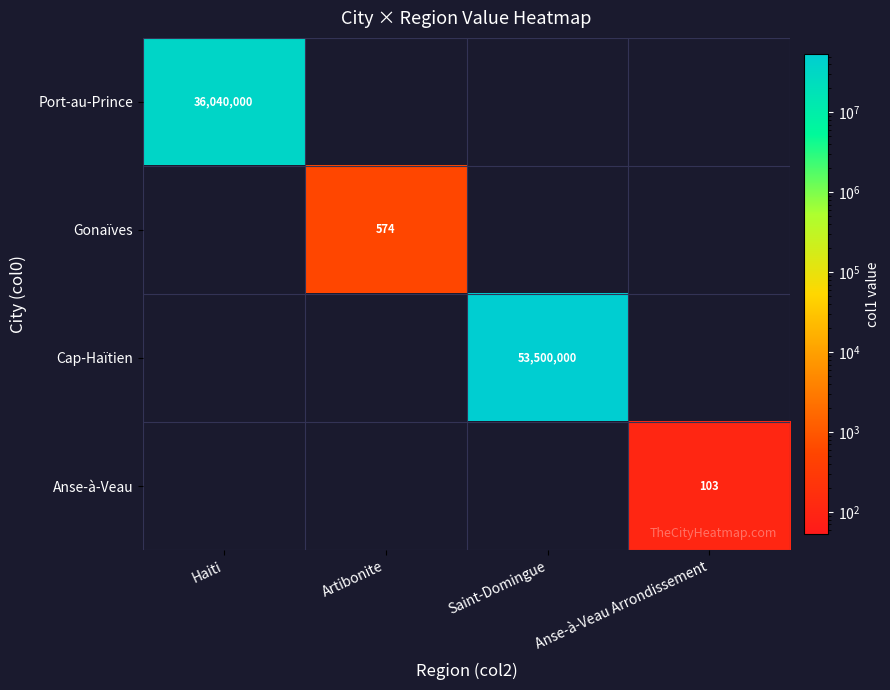

Is it true that Anse-à-Veau equals 178 at Anse-à-Veau Arrondissement?

False